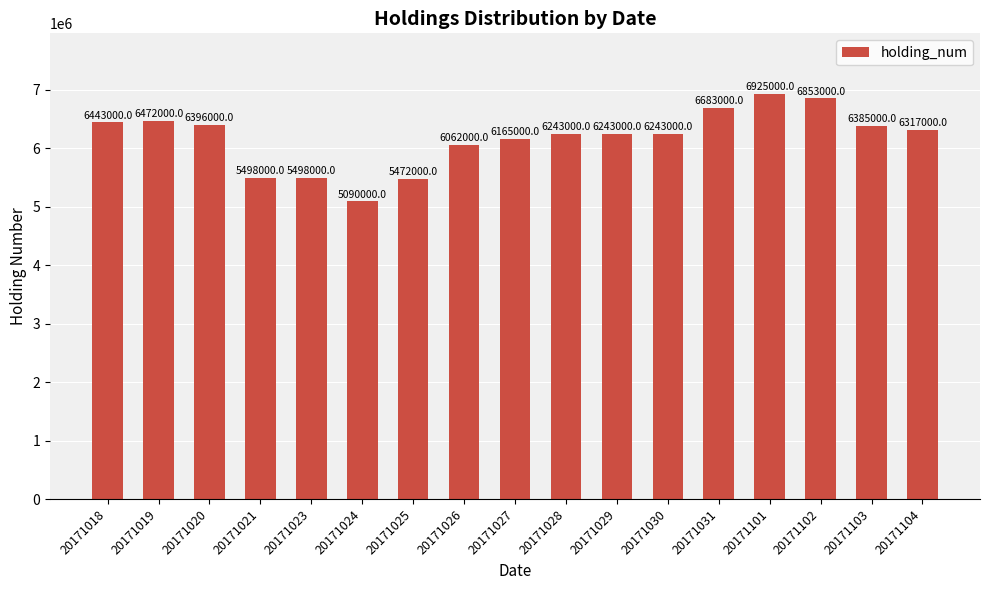

Is it true that the value at 20171027 is 6165000?

True